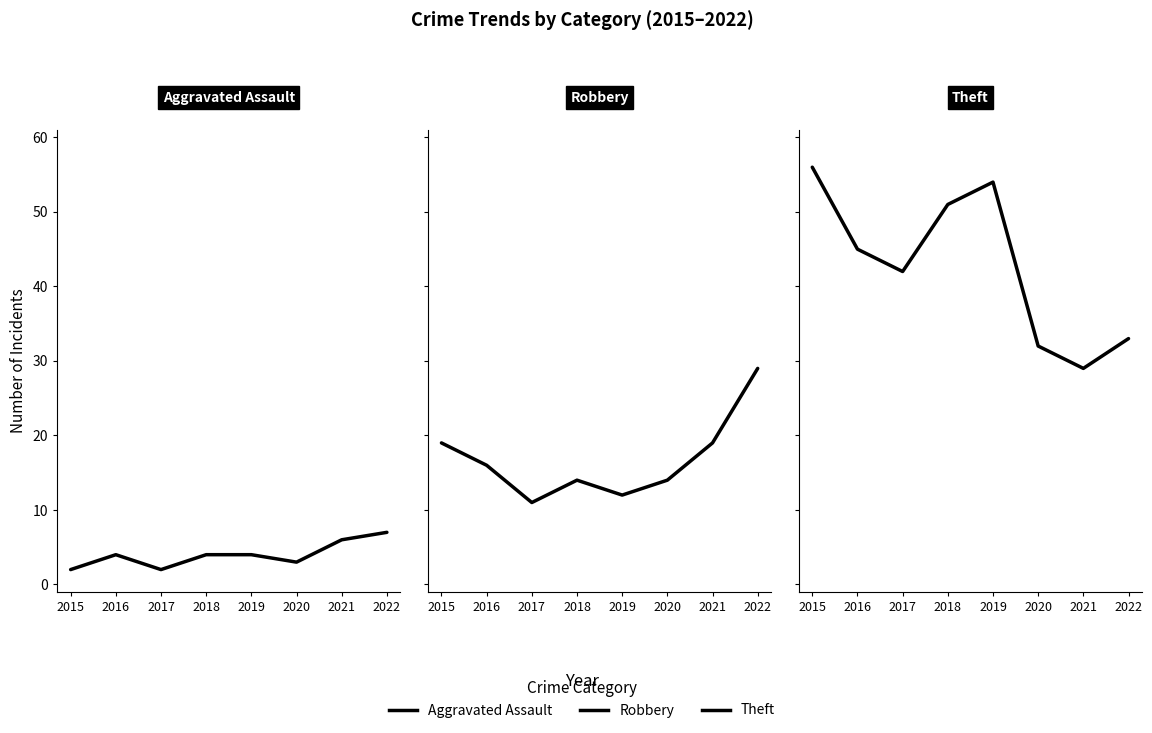

Does the chart have visible grid lines?

No